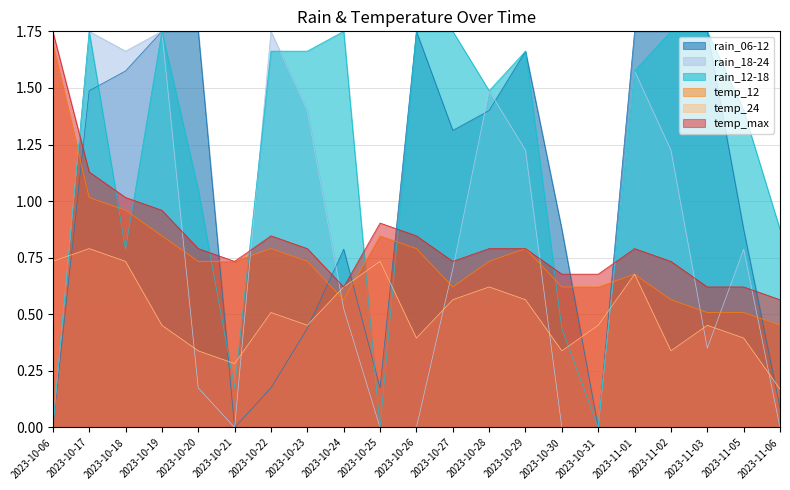

Reading left to right, list all the values displayed in this chart.

rain_06-12: 2023-10-06=0.0	2023-10-17=1.5	2023-10-18=1.6	2023-10-19=1.8	2023-10-20=1.8	2023-10-21=0.0	2023-10-22=0.2	2023-10-23=0.4	2023-10-24=0.8	2023-10-25=0.2	2023-10-26=1.8	2023-10-27=1.3	2023-10-28=1.4	2023-10-29=1.7	2023-10-30=0.9	2023-10-31=0.0	2023-11-01=1.8	2023-11-02=1.8	2023-11-03=1.8	2023-11-05=0.9	2023-11-06=0.1
rain_18-24: 2023-10-06=0.0	2023-10-17=1.8	2023-10-18=1.7	2023-10-19=1.8	2023-10-20=0.2	2023-10-21=0.0	2023-10-22=1.8	2023-10-23=1.4	2023-10-24=0.5	2023-10-25=0.0	2023-10-26=0.0	2023-10-27=0.7	2023-10-28=1.5	2023-10-29=1.2	2023-10-30=0.0	2023-10-31=0.0	2023-11-01=1.6	2023-11-02=1.2	2023-11-03=0.4	2023-11-05=0.8	2023-11-06=0.0
rain_12-18: 2023-10-06=0.0	2023-10-17=1.8	2023-10-18=0.8	2023-10-19=1.8	2023-10-20=1.1	2023-10-21=0.2	2023-10-22=1.7	2023-10-23=1.7	2023-10-24=1.8	2023-10-25=0.0	2023-10-26=1.8	2023-10-27=1.8	2023-10-28=1.5	2023-10-29=1.7	2023-10-30=0.4	2023-10-31=0.0	2023-11-01=1.6	2023-11-02=1.8	2023-11-03=1.8	2023-11-05=1.4	2023-11-06=0.9
temp_12: 2023-10-06=1.7	2023-10-17=1.0	2023-10-18=1.0	2023-10-19=0.8	2023-10-20=0.7	2023-10-21=0.7	2023-10-22=0.8	2023-10-23=0.7	2023-10-24=0.6	2023-10-25=0.8	2023-10-26=0.8	2023-10-27=0.6	2023-10-28=0.7	2023-10-29=0.8	2023-10-30=0.6	2023-10-31=0.6	2023-11-01=0.7	2023-11-02=0.6	2023-11-03=0.5	2023-11-05=0.5	2023-11-06=0.5
temp_24: 2023-10-06=0.7	2023-10-17=0.8	2023-10-18=0.7	2023-10-19=0.5	2023-10-20=0.3	2023-10-21=0.3	2023-10-22=0.5	2023-10-23=0.5	2023-10-24=0.6	2023-10-25=0.7	2023-10-26=0.4	2023-10-27=0.6	2023-10-28=0.6	2023-10-29=0.6	2023-10-30=0.3	2023-10-31=0.5	2023-11-01=0.7	2023-11-02=0.3	2023-11-03=0.5	2023-11-05=0.4	2023-11-06=0.2
temp_max: 2023-10-06=1.8	2023-10-17=1.1	2023-10-18=1.0	2023-10-19=1.0	2023-10-20=0.8	2023-10-21=0.7	2023-10-22=0.8	2023-10-23=0.8	2023-10-24=0.6	2023-10-25=0.9	2023-10-26=0.8	2023-10-27=0.7	2023-10-28=0.8	2023-10-29=0.8	2023-10-30=0.7	2023-10-31=0.7	2023-11-01=0.8	2023-11-02=0.7	2023-11-03=0.6	2023-11-05=0.6	2023-11-06=0.6